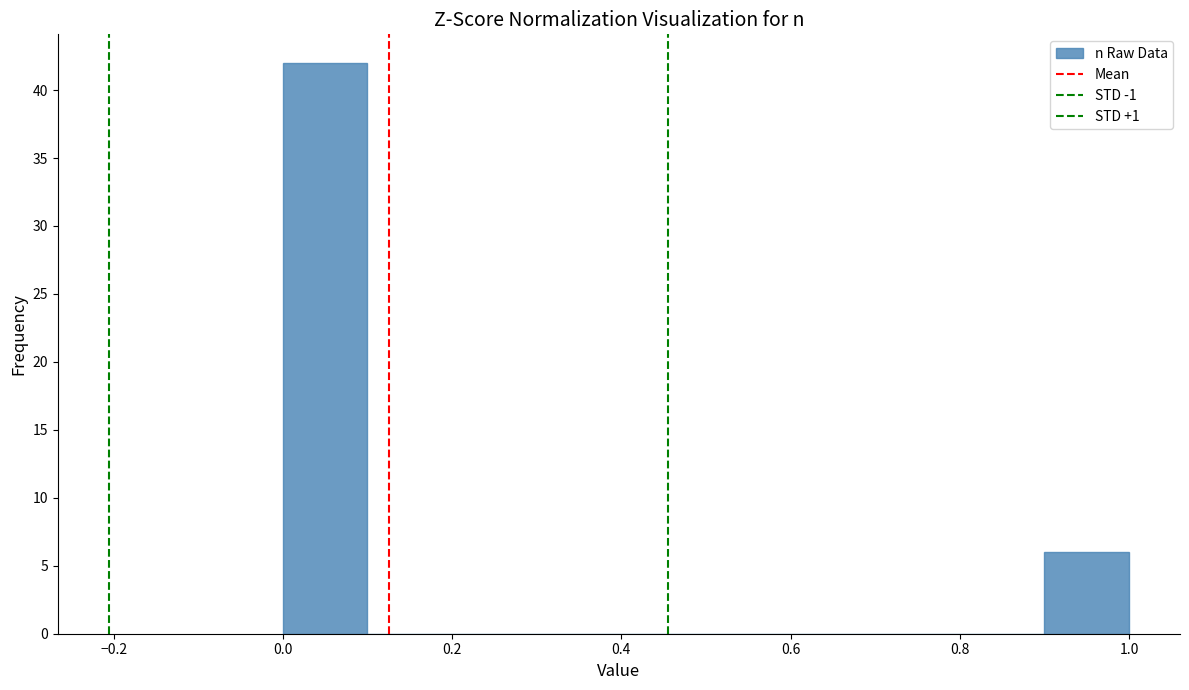

Reading left to right, transcribe this chart: for each bar, give the range it covers on the x-axis and its height. The values are not printed on the chart, so give them approximately, as read against the axis.

0.0 to 0.1: 42
0.1 to 0.2: 0
0.2 to 0.3: 0
0.3 to 0.4: 0
0.4 to 0.5: 0
0.5 to 0.6: 0
0.6 to 0.7: 0
0.7 to 0.8: 0
0.8 to 0.9: 0
0.9 to 1.0: 6